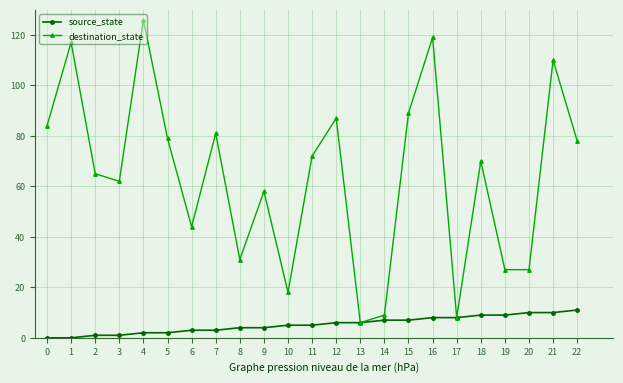

At which category does the chart reach its peak across all series?

4